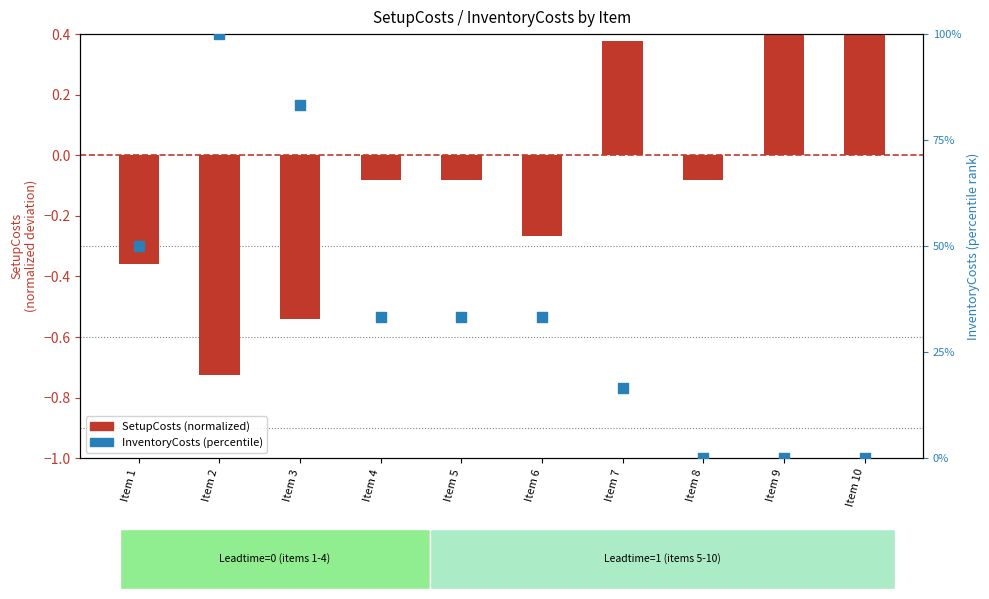

Which series contains the lowest Y value?

SetupCosts (normalized)